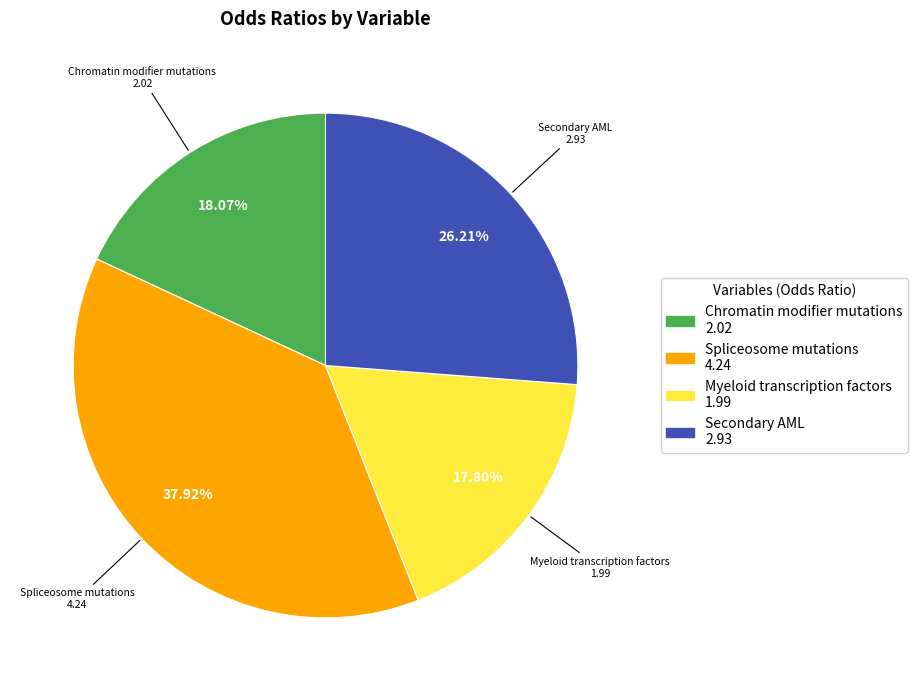

What portion of the pie excludes Secondary AML?

73.8%